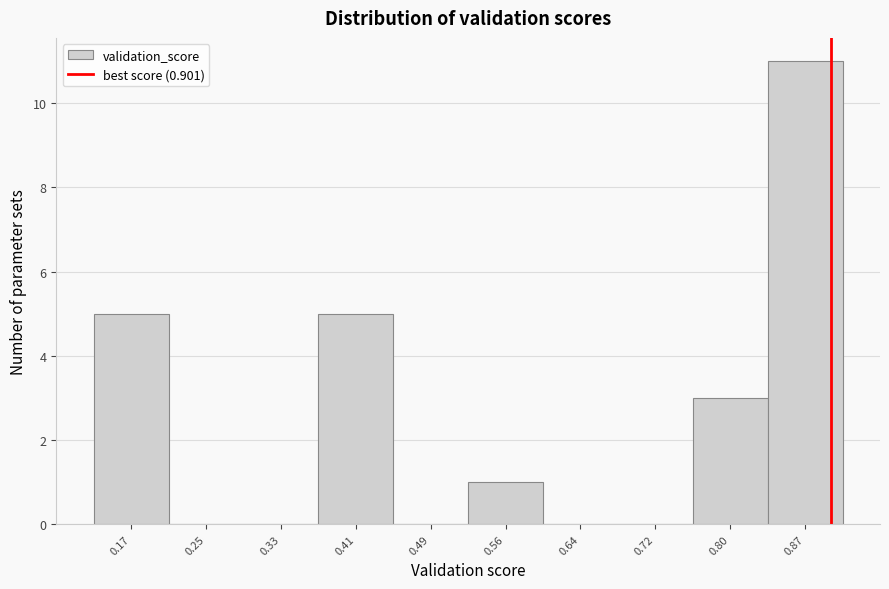

Reading left to right, list every bar in this chart as the range it spans on the x-axis followed by its height. Neither the bar edges nor the heights are printed on the chart, so give them approximately, as read against the axes.

0.14 to 0.21: 5
0.21 to 0.29: 0
0.29 to 0.37: 0
0.37 to 0.45: 5
0.45 to 0.52: 0
0.52 to 0.60: 1
0.60 to 0.68: 0
0.68 to 0.76: 0
0.76 to 0.84: 3
0.84 to 0.91: 11